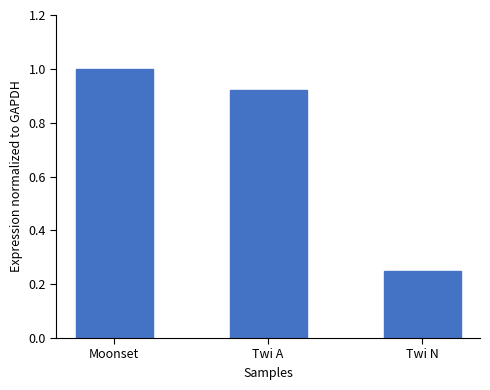

True or false: the data shows 1.0 at Moonset.

True